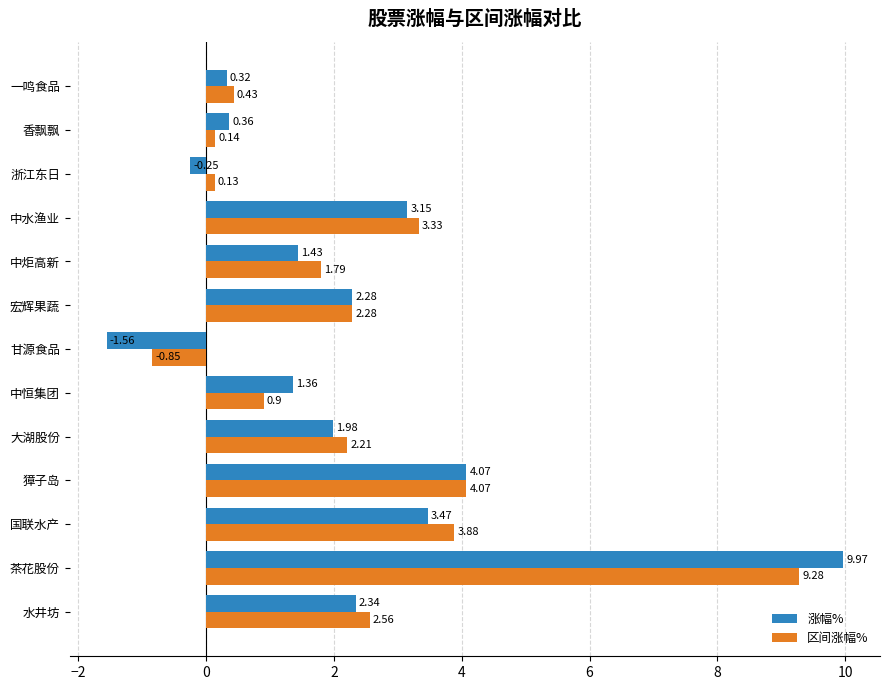

What is the difference between the second highest and second lowest values in the 涨幅% series?

4.3